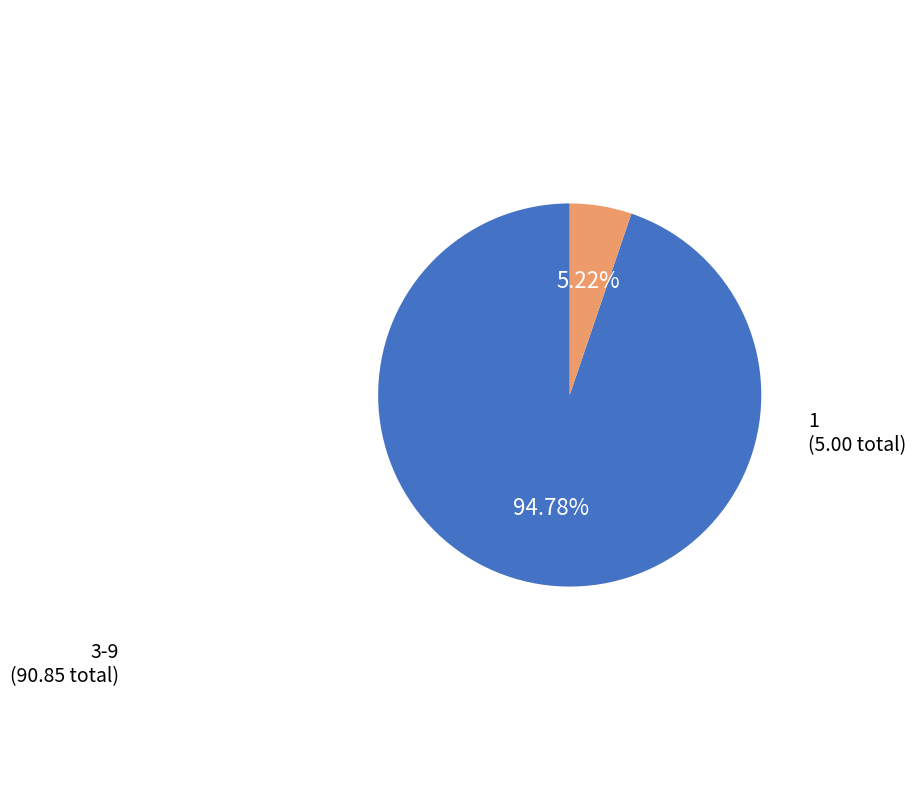

Does any single category account for the majority?

Yes